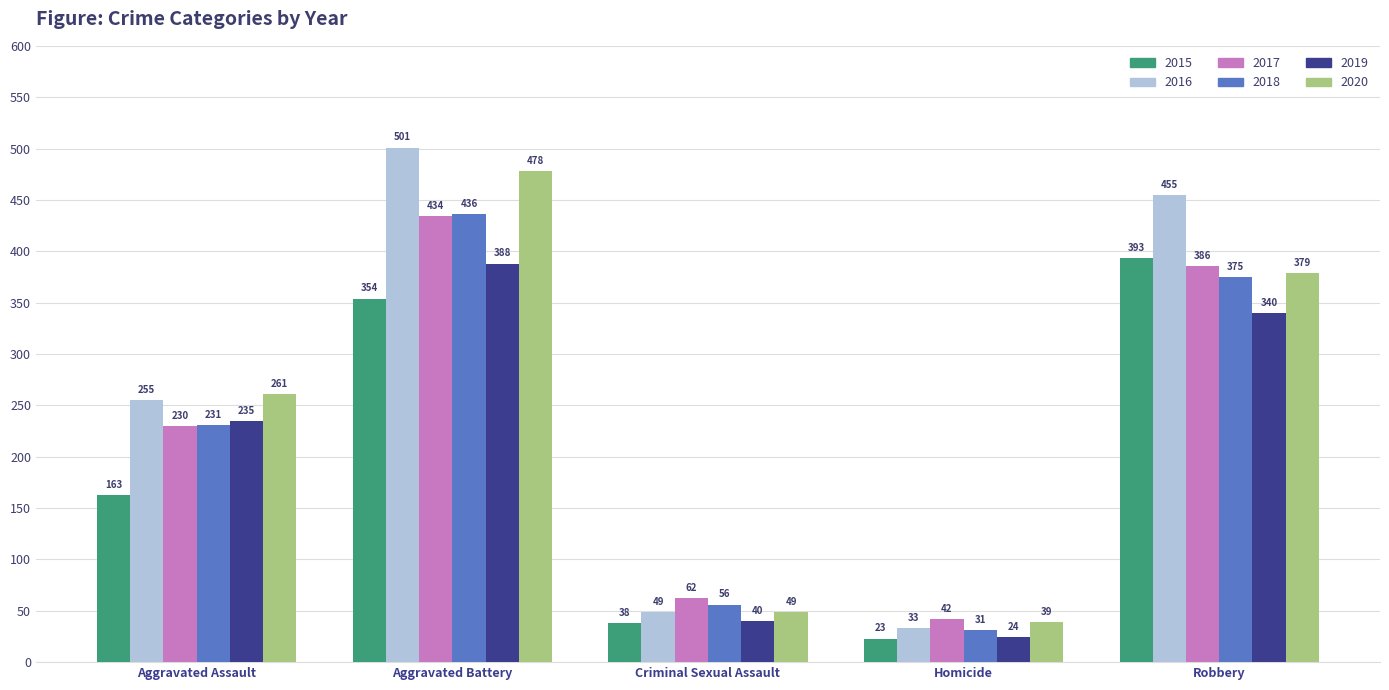

What is the sum of all 2015 values?

971